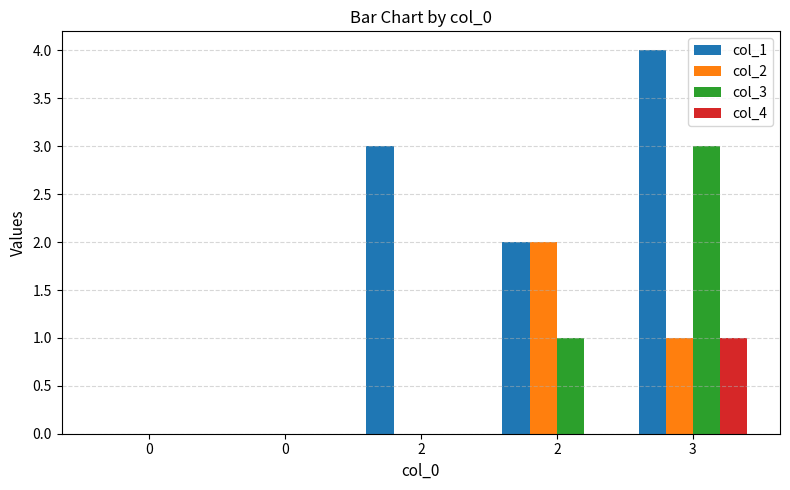

Are the bars grouped side by side (vs. stacked)?

Yes